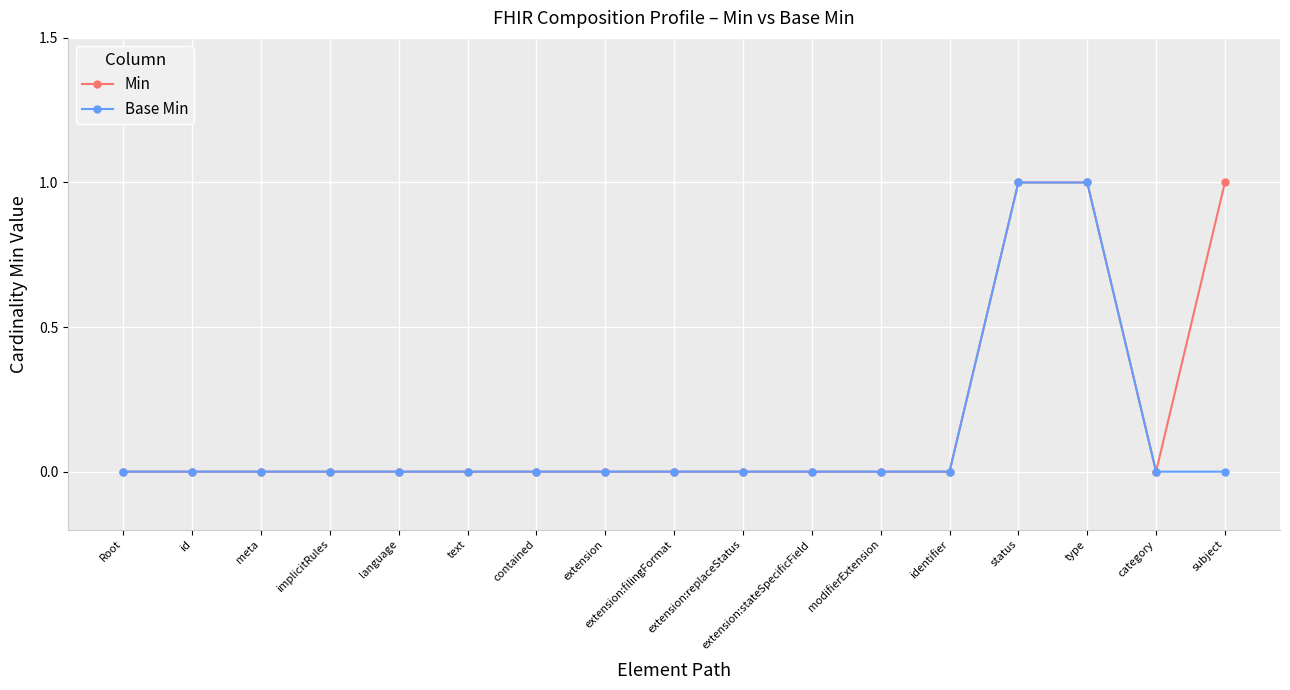

Count the number of data series in this chart.

2